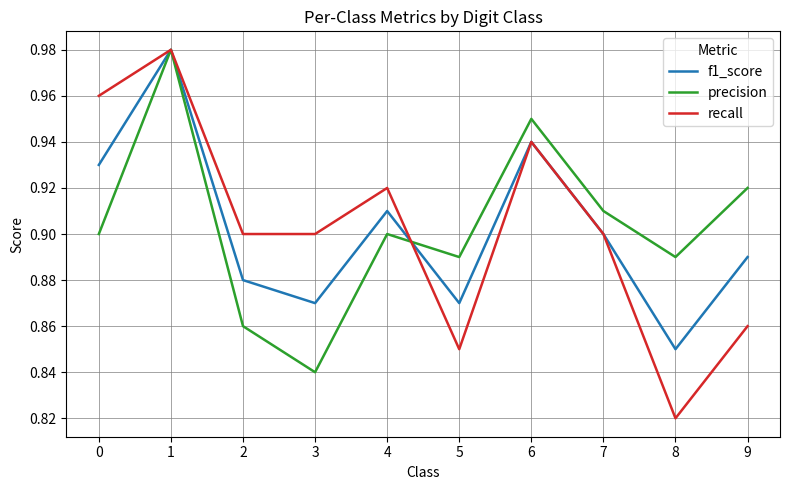

The f1_score series shows 0.5 at 1. True or false?

False